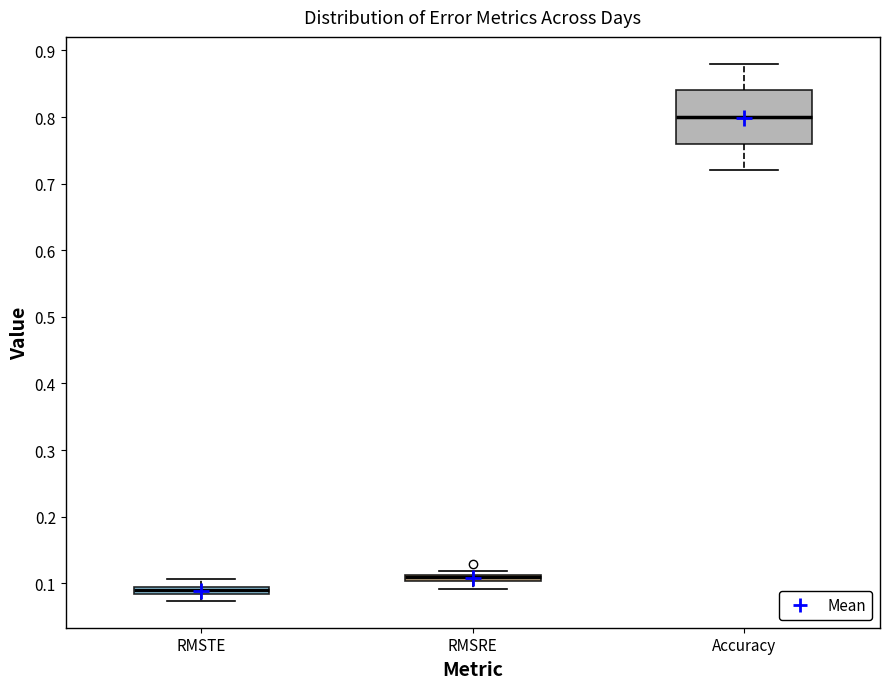

Which box is the tallest, from its lower edge to its upper edge?

Accuracy